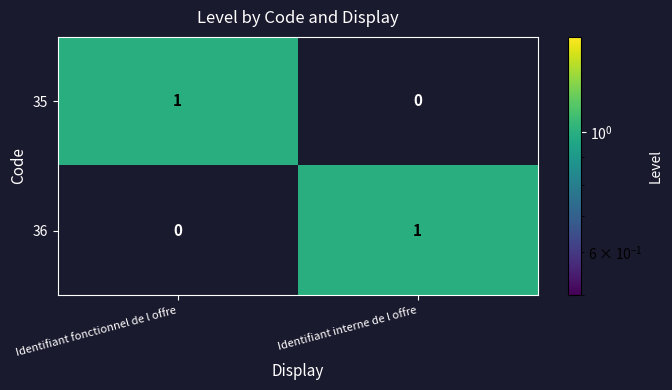

Reading left to right, list all the values displayed in this chart.

35: 1	0
36: 0	1